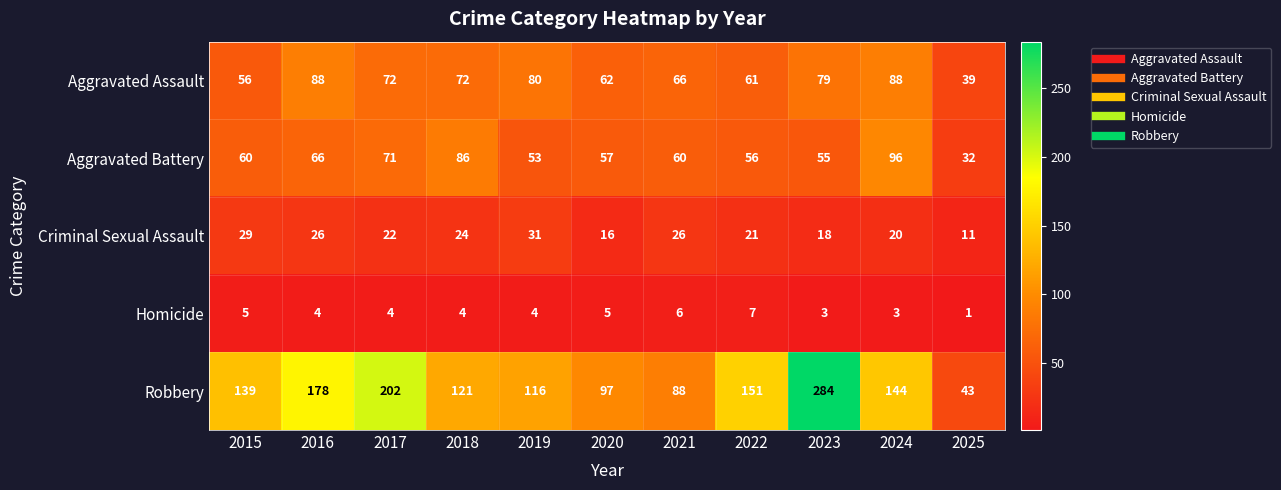

At how many categories does at least one series exceed 8?

11